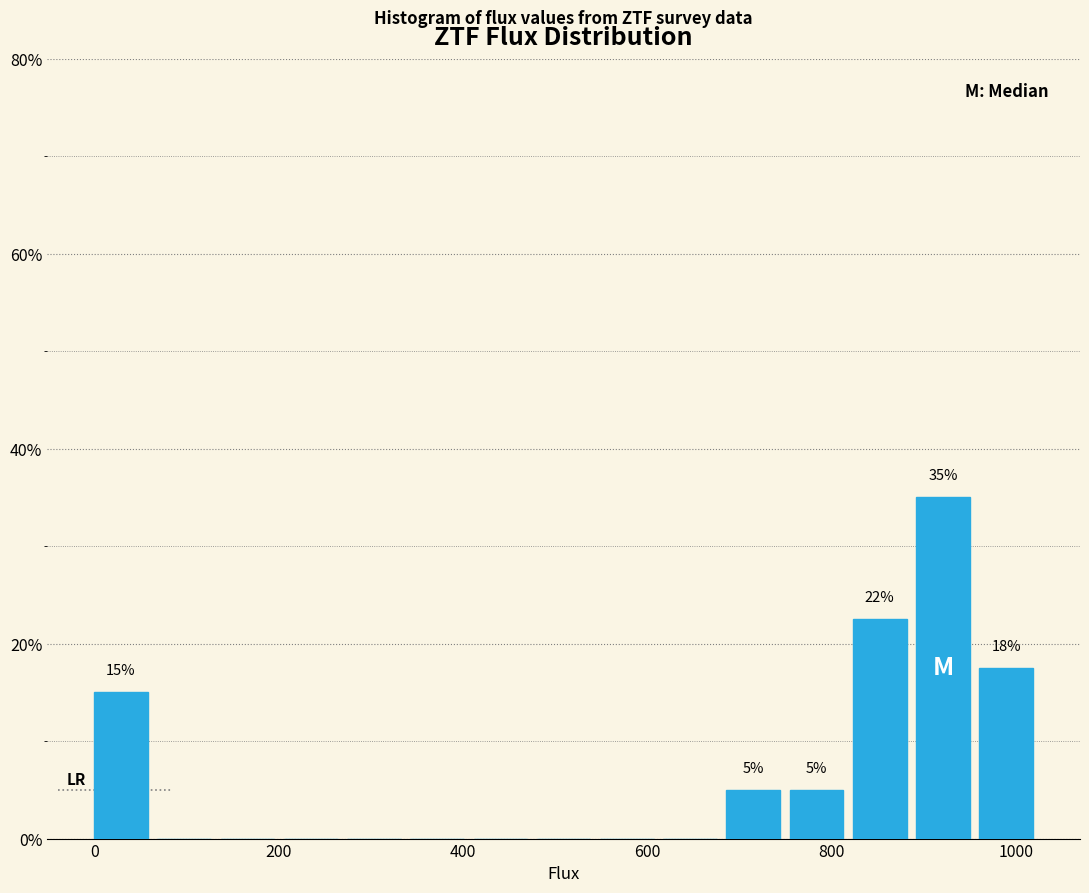

Read against the x-axis, roughly where is the centre of the tallest bar?

920